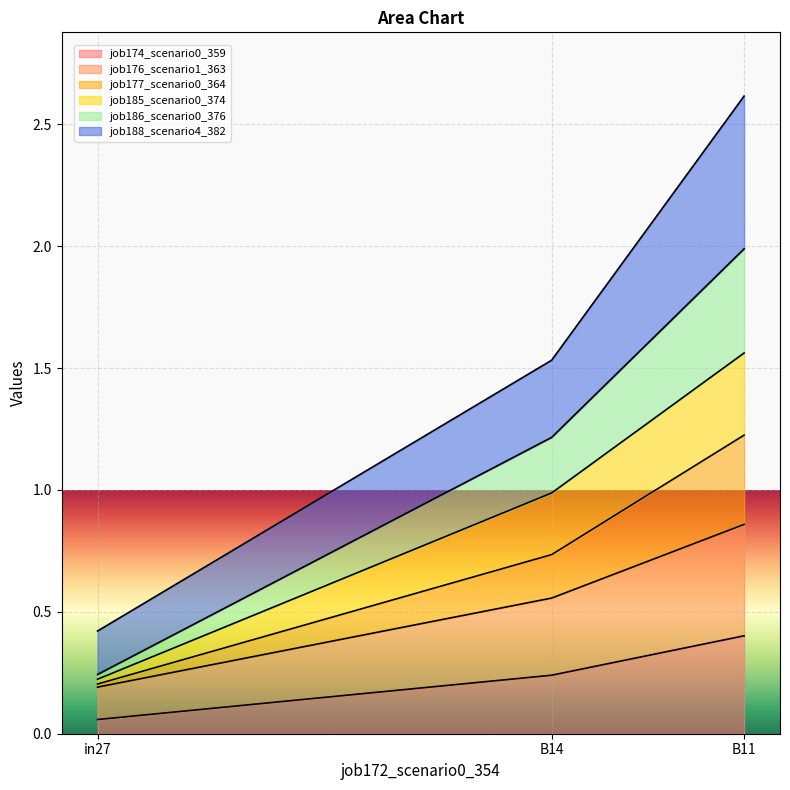

At which category is the sum across all series the highest?

B11